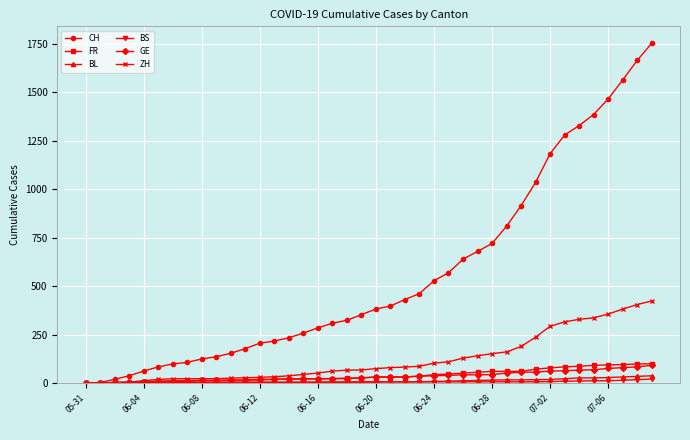

What is the value of the ZH point at the 23rd from the left?

83